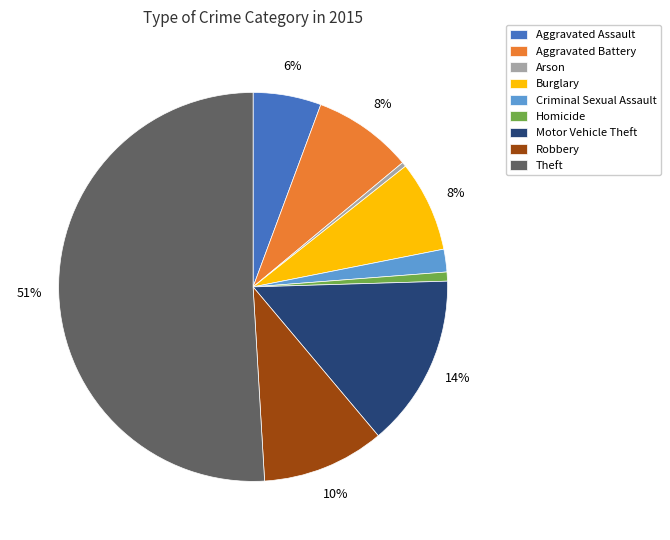

How many segments does this pie chart have?

9